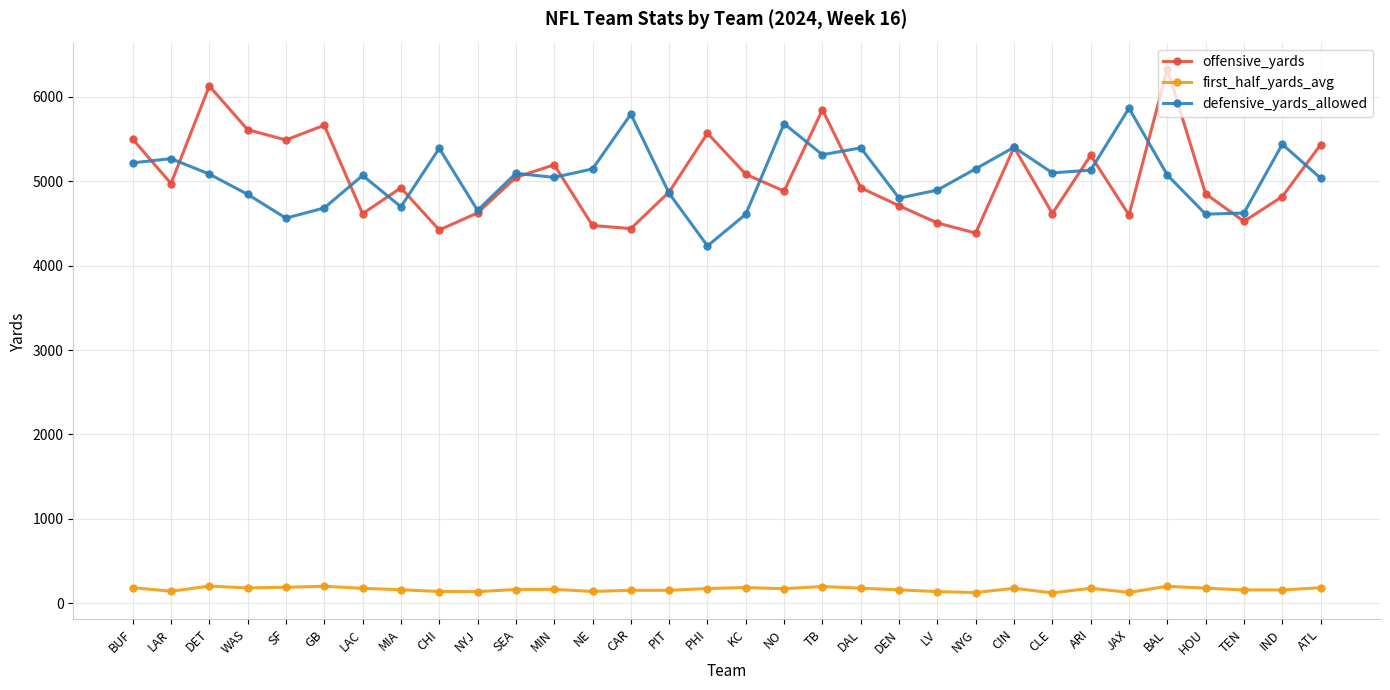

What is the difference between the second highest and minimum values in the first_half_yards_avg series?

78.5